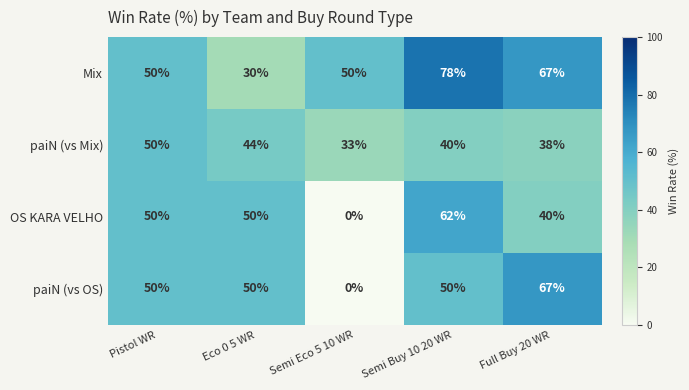

How many data points does each series have?

5